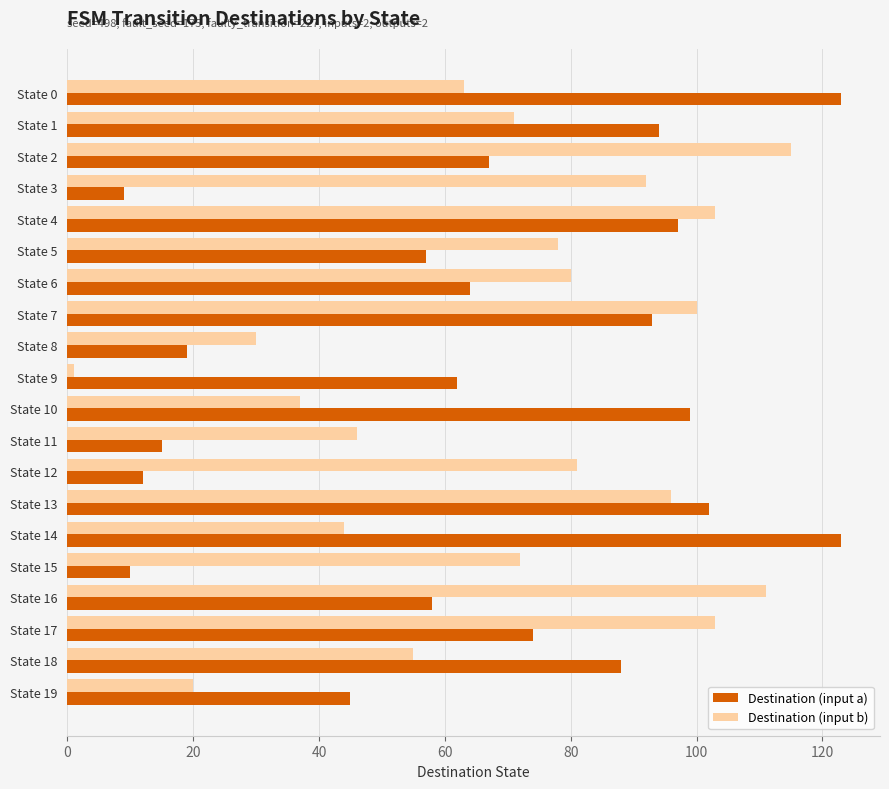

Which series has the largest total across all categories?

Destination (input b)